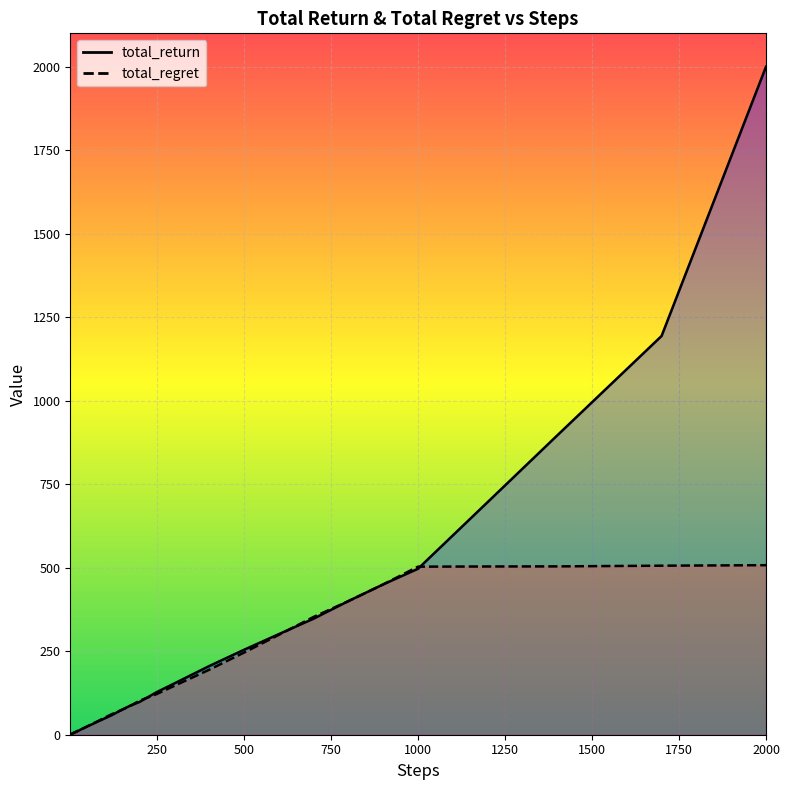

Reading right to left, what are all the values shown in this chart?

total_return: 2000.0	1193.9	896.0	696.3	496.8	450.1	400.1	347.4	301.1	254.2	205.5	153.6	127.9	98.2	85.4	69.6	58.5	49.0	44.0	39.6	34.5	29.6	25.2	19.9	15.0	11.9	10.9	9.2	7.1	7.0	5.4	4.4	3.6	3.1	2.8	2.1	1.6	1.3	1.3	0.4
total_regret: 507.6	506.1	504.0	503.7	503.2	449.9	399.9	352.6	298.9	245.8	194.5	146.4	122.1	101.8	84.6	70.4	61.5	51.0	46.0	40.4	35.5	30.4	24.8	20.1	15.0	13.1	9.1	7.8	6.9	5.0	4.6	4.6	4.4	3.9	3.2	2.9	2.4	1.7	0.7	0.6